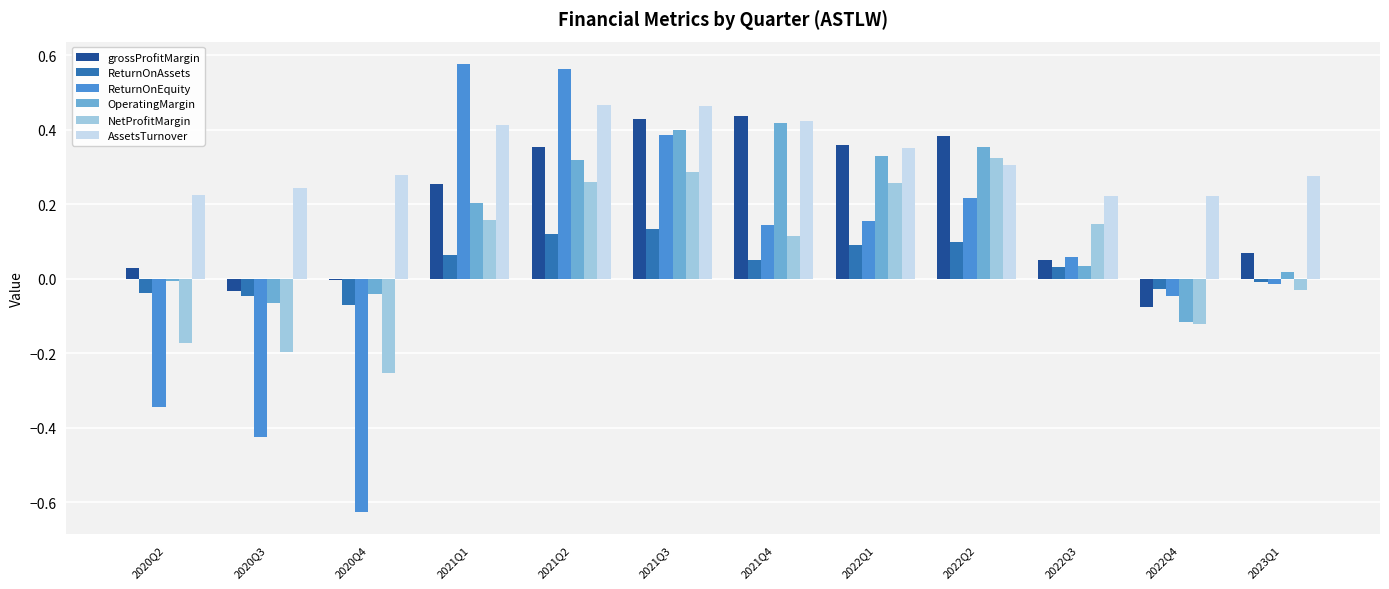

True or false: NetProfitMargin has a value of 0.5 at 2022Q2.

False